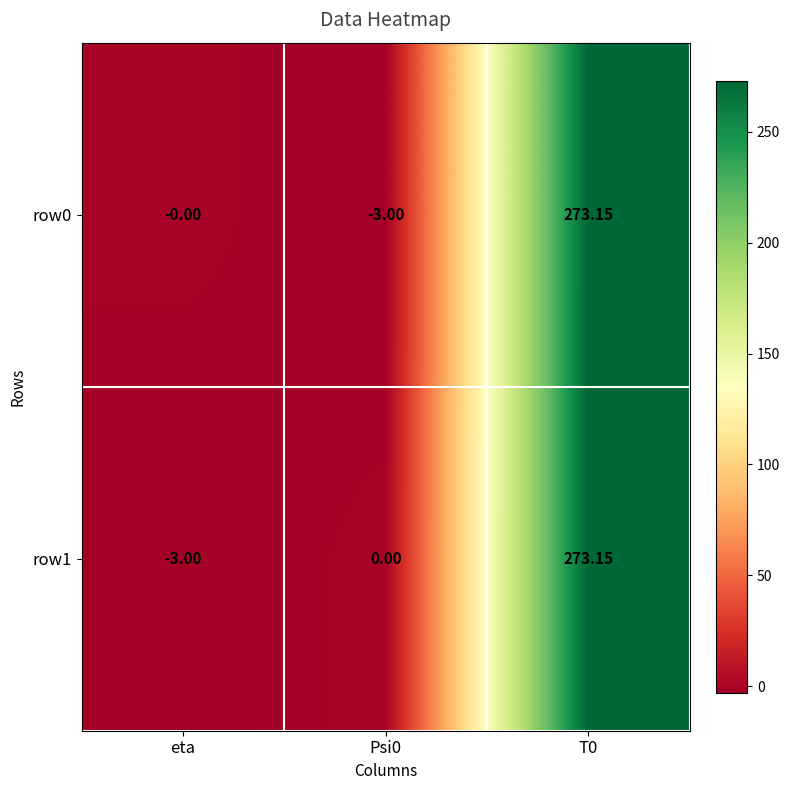

Is the value of row0 at T0 greater than the value of row1 at eta?

Yes